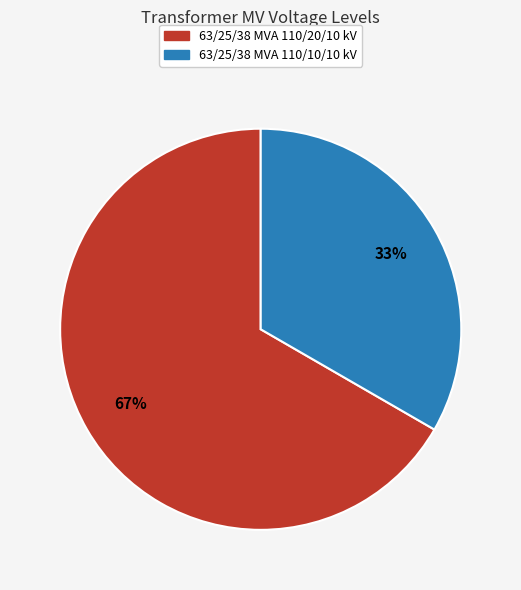

What percentage is the 63/25/38 MVA 110/20/10 kV slice, to the nearest percent?

67%